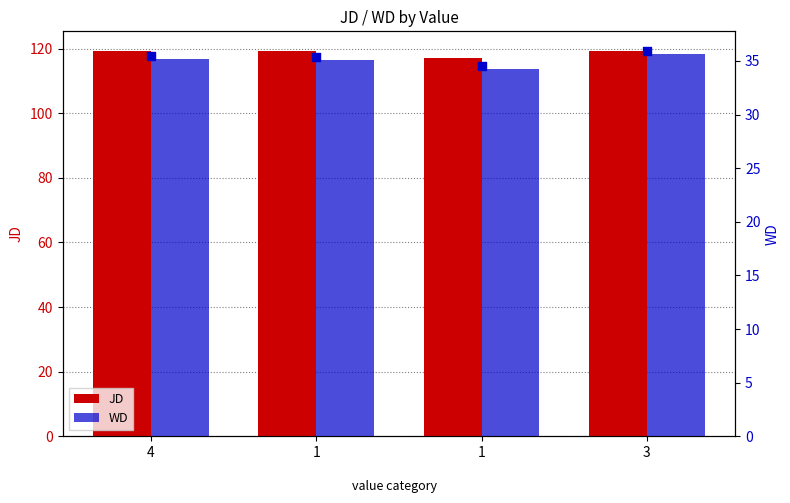

Is the value of JD at 1 greater than the value of WD at 1?

Yes